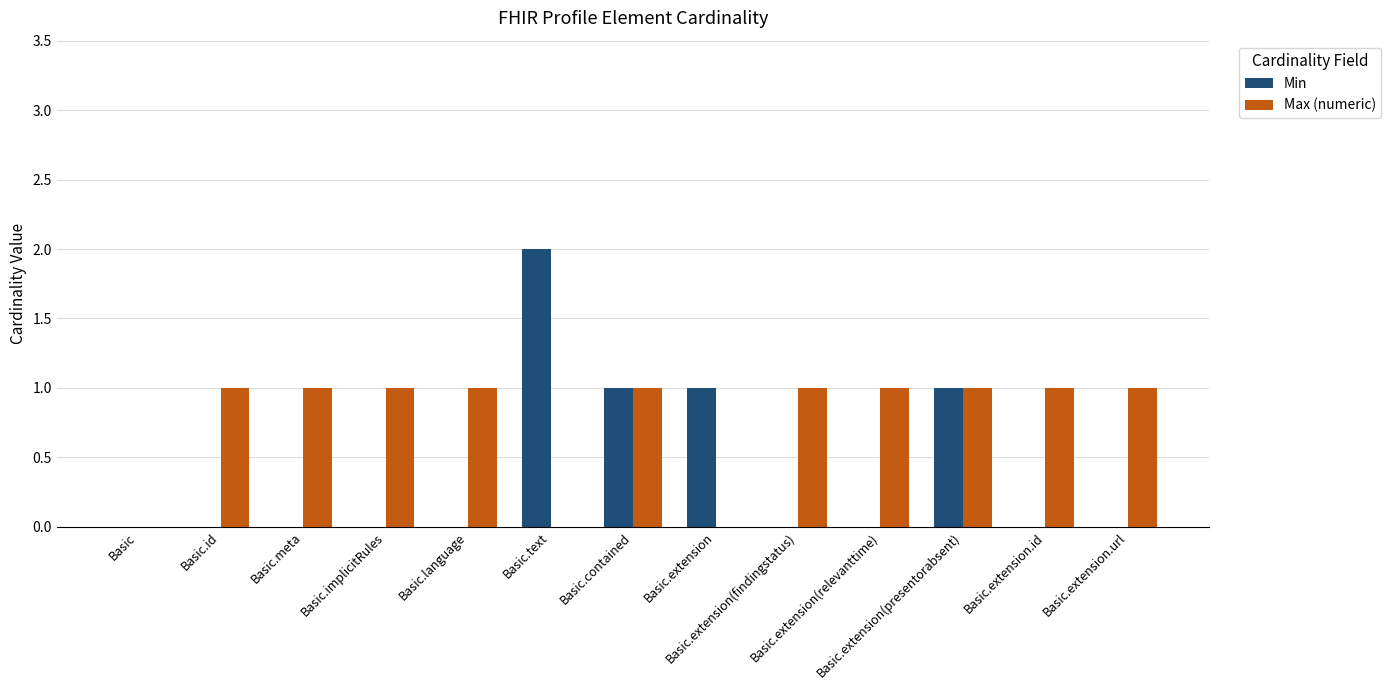

Which series has the largest total across all categories?

Max (numeric)